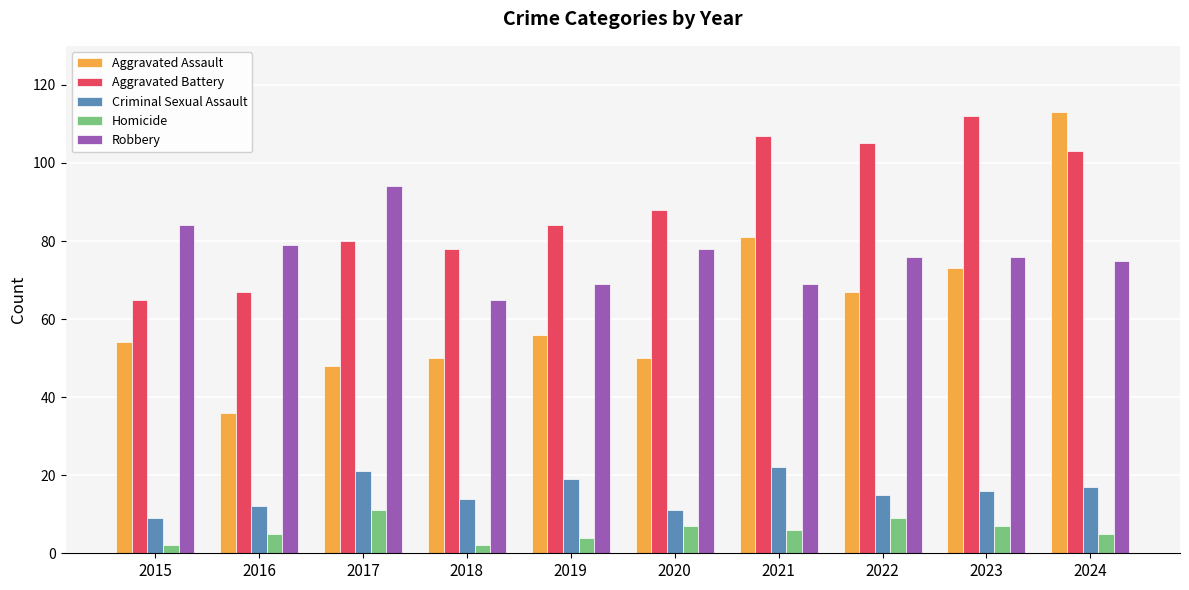

Reading left to right, extract all data points from this chart.

Aggravated Assault: 54	36	48	50	56	50	81	67	73	113
Aggravated Battery: 65	67	80	78	84	88	107	105	112	103
Criminal Sexual Assault: 9	12	21	14	19	11	22	15	16	17
Homicide: 2	5	11	2	4	7	6	9	7	5
Robbery: 84	79	94	65	69	78	69	76	76	75